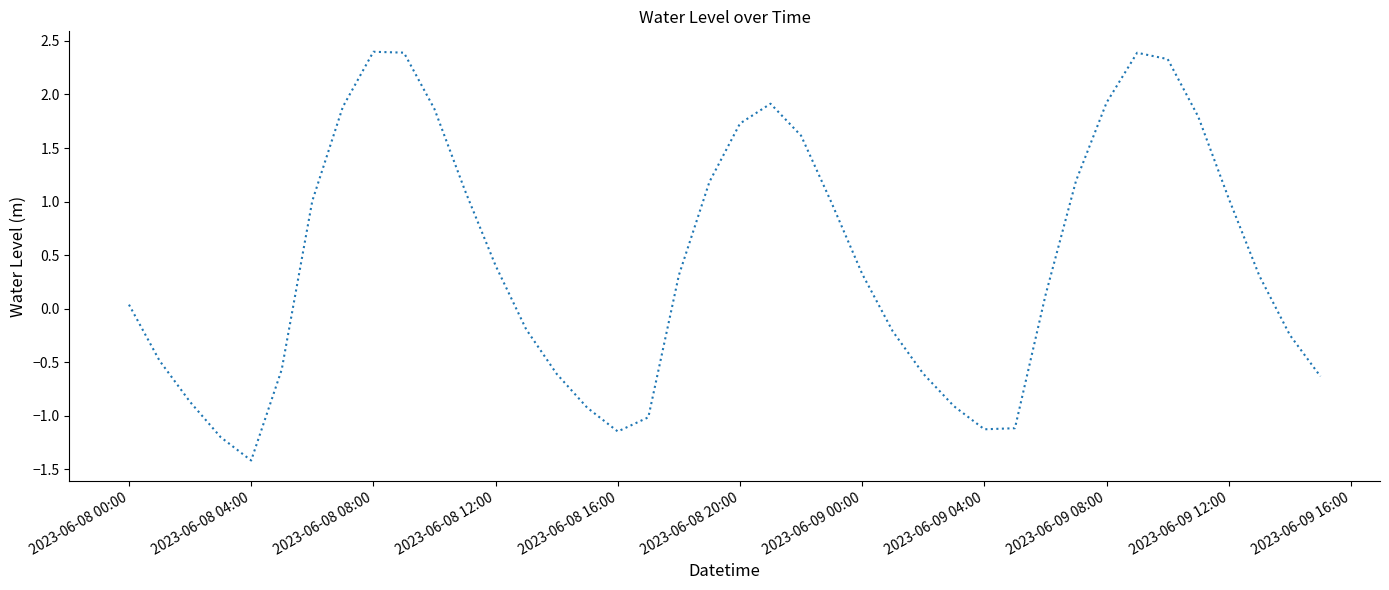

What is the greatest value displayed?

2.4